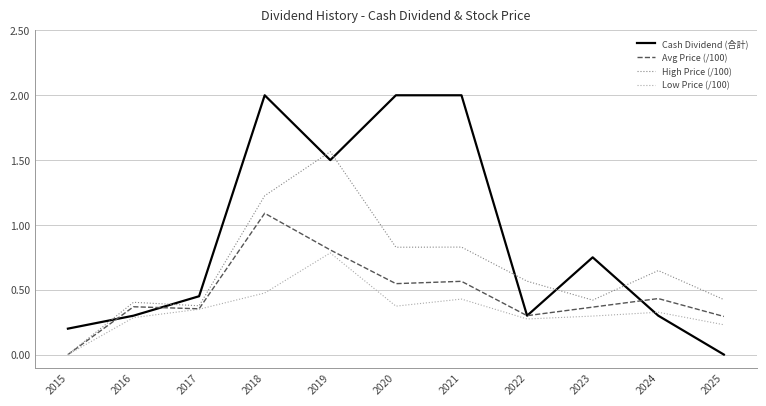

Where do Avg Price (/100) and Cash Dividend (合計) first cross each other?

2015 and 2016